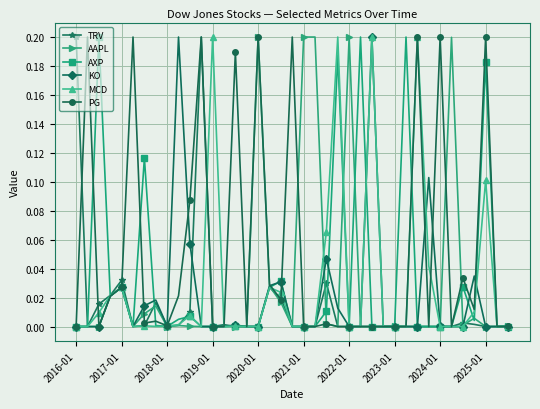

Which series has the largest total across all categories?

PG